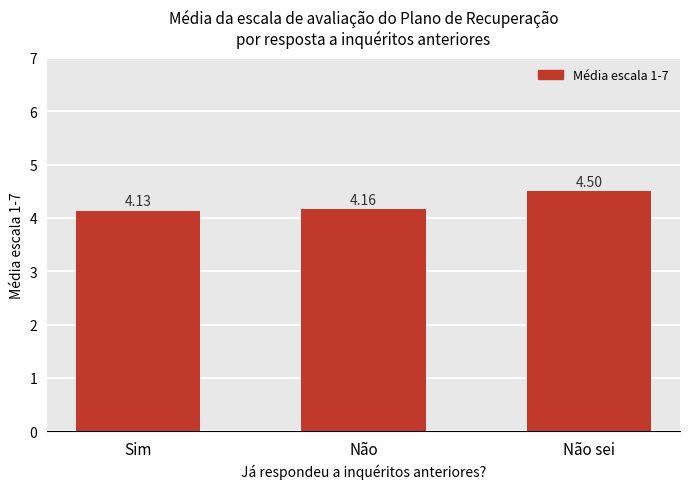

What is the difference between the values at Não and Não sei?

0.3